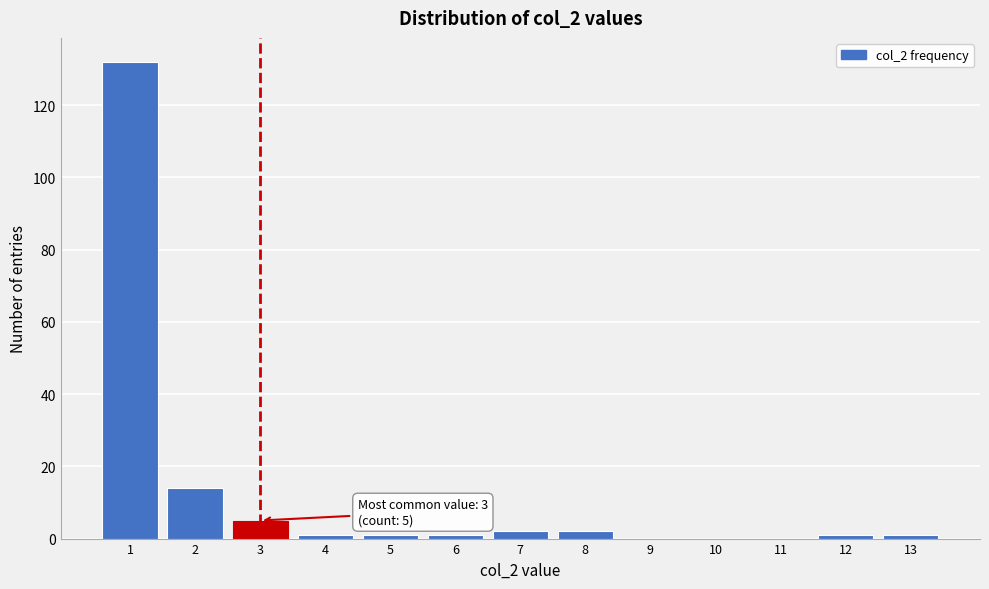

Over which range of the x-axis is the bar tallest?

0.5 to 1.5